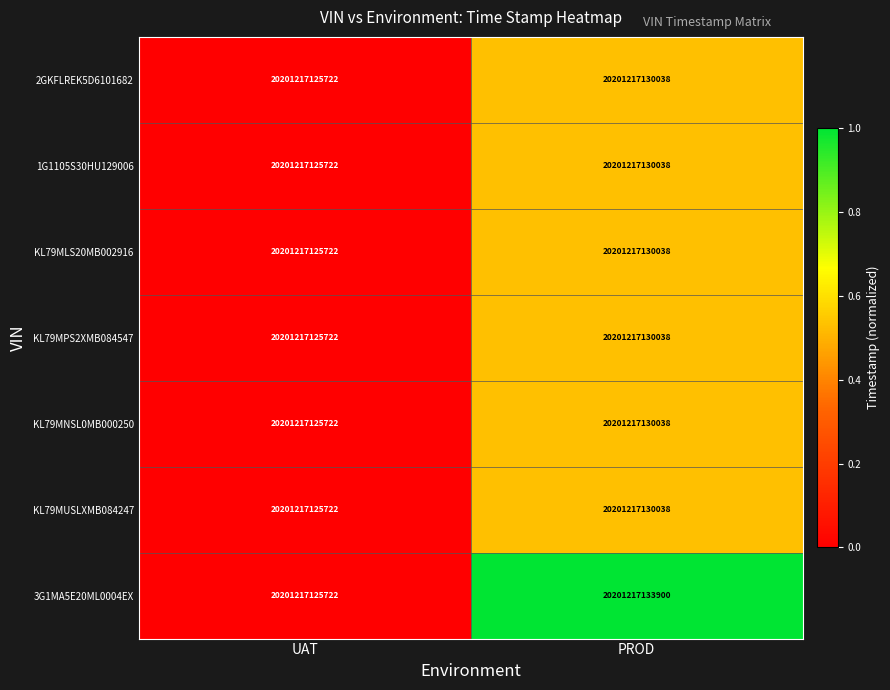

Reading left to right, extract all data points from this chart.

2GKFLREK5D6101682: UAT=20201217125722.0	PROD=20201217130038.0
1G1105S30HU129006: UAT=20201217125722.0	PROD=20201217130038.0
KL79MLS20MB002916: UAT=20201217125722.0	PROD=20201217130038.0
KL79MPS2XMB084547: UAT=20201217125722.0	PROD=20201217130038.0
KL79MNSL0MB000250: UAT=20201217125722.0	PROD=20201217130038.0
KL79MUSLXMB084247: UAT=20201217125722.0	PROD=20201217130038.0
3G1MA5E20ML0004EX: UAT=20201217125722.0	PROD=20201217133900.0